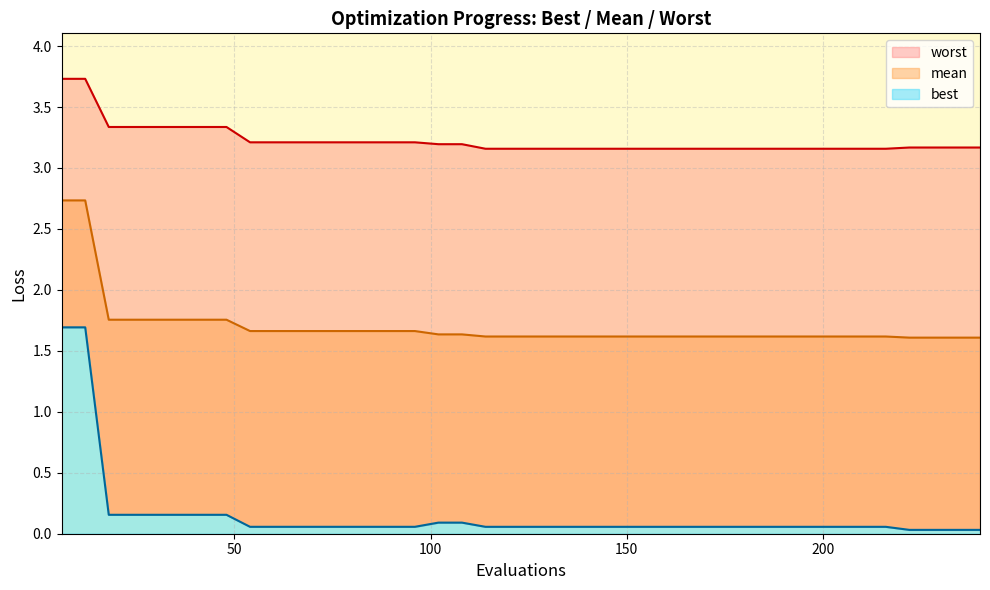

What is the average value of the mean series?

1.7